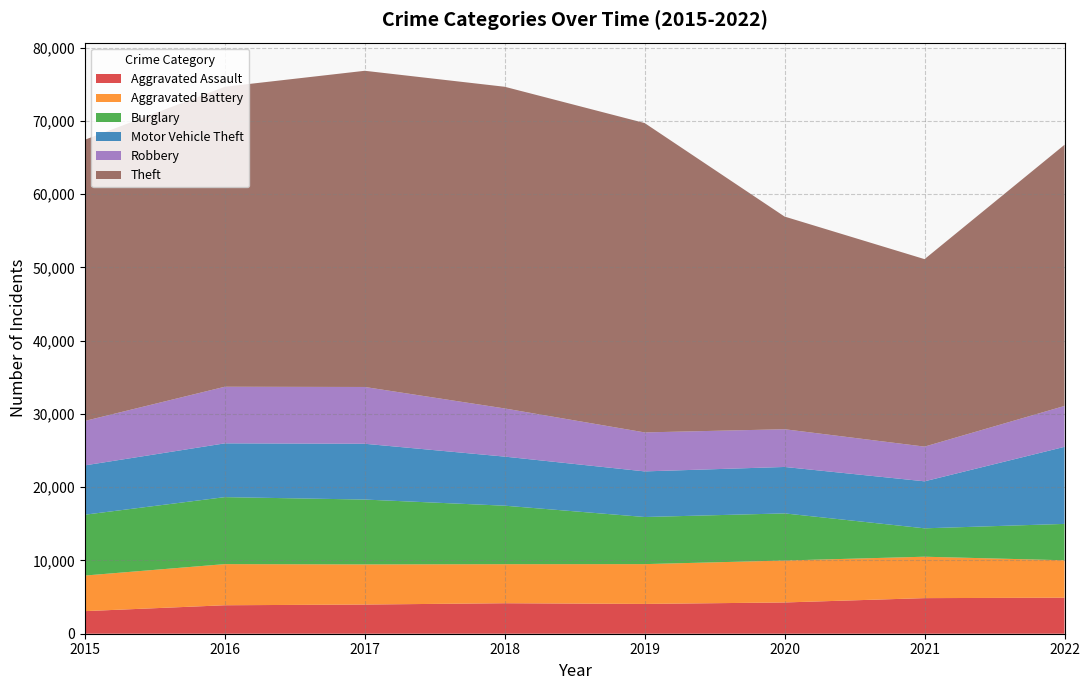

Reading left to right, what are all the values shown in this chart?

Aggravated Assault: 2015=3083	2016=3886	2017=3982	2018=4162	2019=4068	2020=4267	2021=4859	2022=4918
Aggravated Battery: 2015=4859	2016=5616	2017=5481	2018=5332	2019=5434	2020=5727	2021=5653	2022=5108
Burglary: 2015=8306	2016=9144	2017=8852	2018=7983	2019=6431	2020=6431	2021=3876	2022=4965
Motor Vehicle Theft: 2015=6733	2016=7342	2017=7615	2018=6700	2019=6226	2020=6340	2021=6416	2022=10519
Robbery: 2015=6066	2016=7727	2017=7753	2018=6573	2019=5321	2020=5150	2021=4738	2022=5581
Theft: 2015=38389	2016=40954	2017=43163	2018=43914	2019=42229	2020=29028	2021=25592	2022=35652